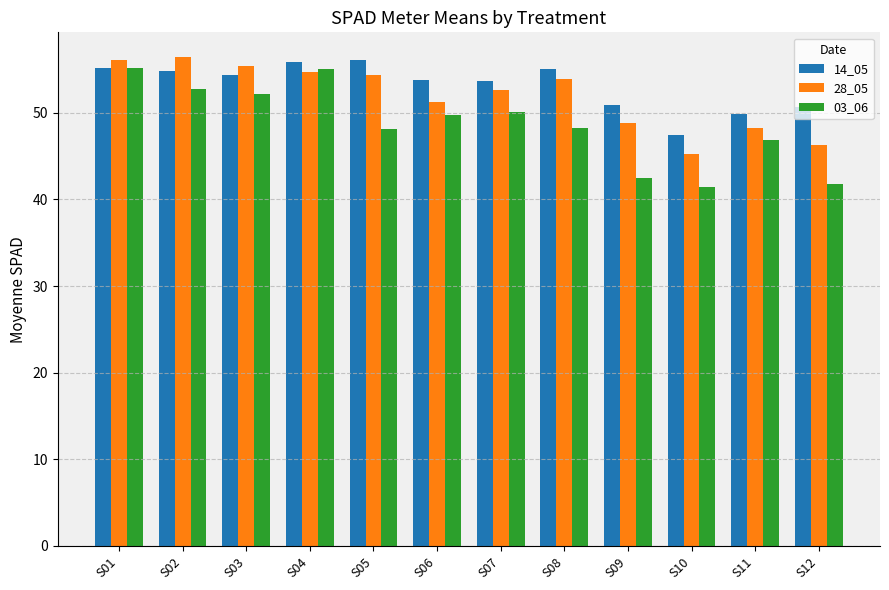

Is the value of 14_05 at S05 greater than the value of 28_05 at S08?

Yes